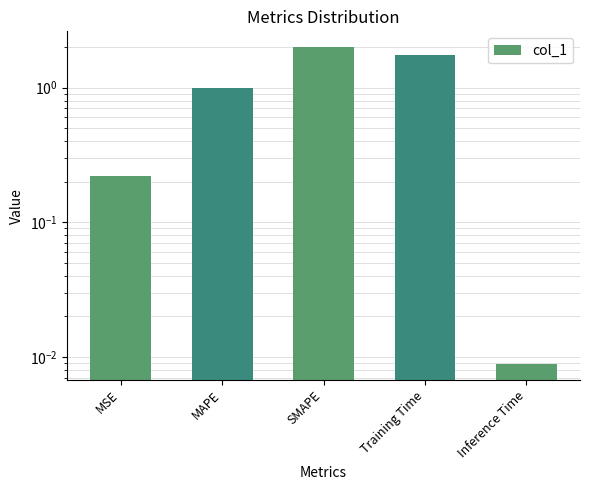

What position from the left is Inference Time?

5